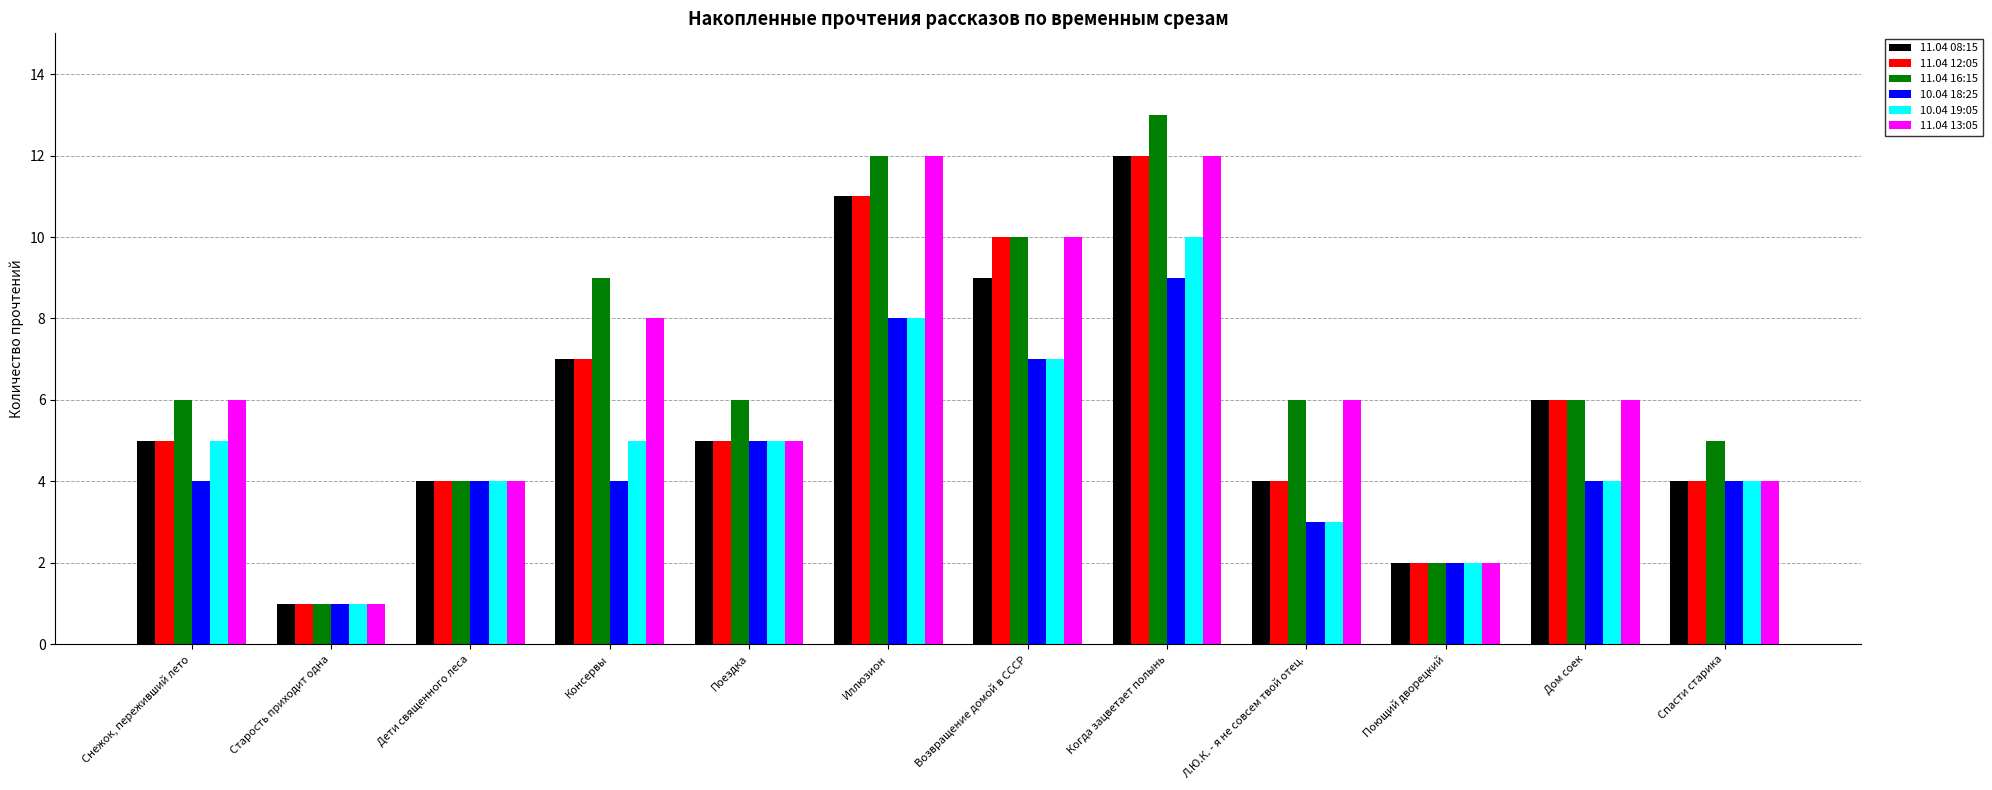

Count the number of categories in the chart.

12